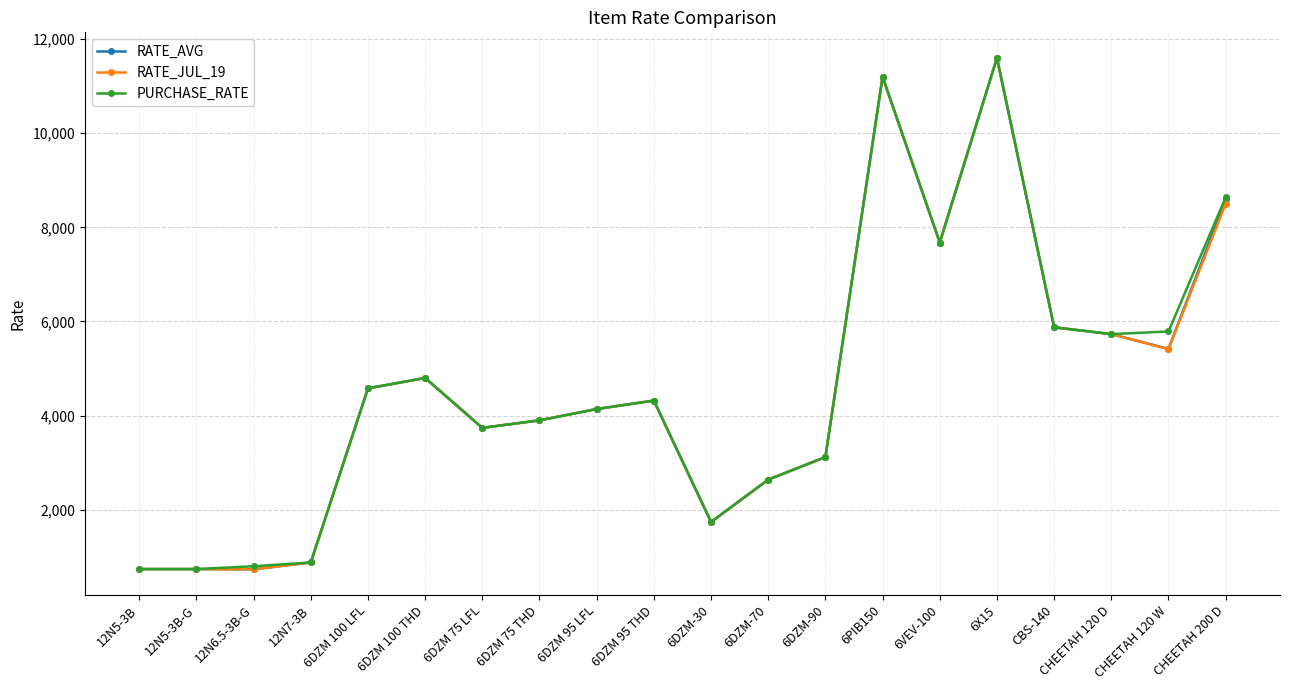

What is the label of the 13th point from the left?

6DZM-90